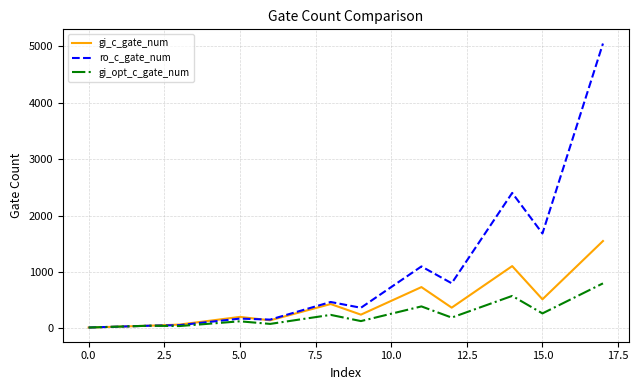

Which series has the widest spread of values?

ro_c_gate_num